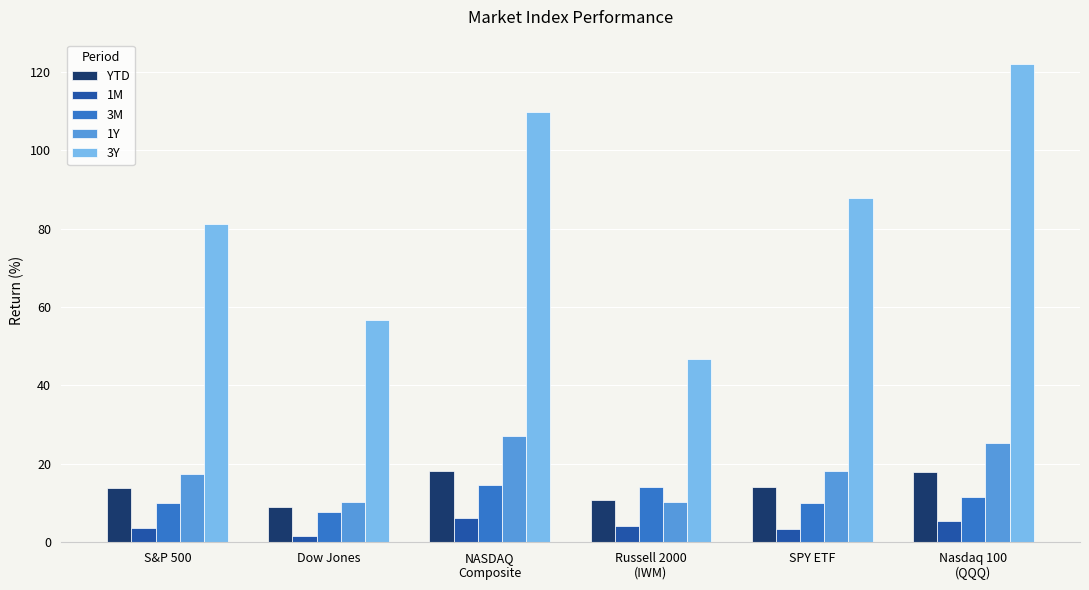

Which series has the largest range (max minus min)?

3Y